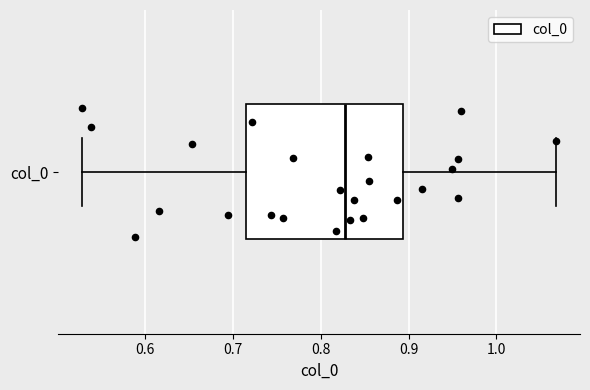

Transcribe this box plot: give where the median line is, the range the box spans, and where the two whiskers end, as read against the x-axis. The values are not printed on the chart, so give them approximately, as read against the axis.

median 0.83, box 0.72 to 0.89, whiskers 0.53 to 1.07